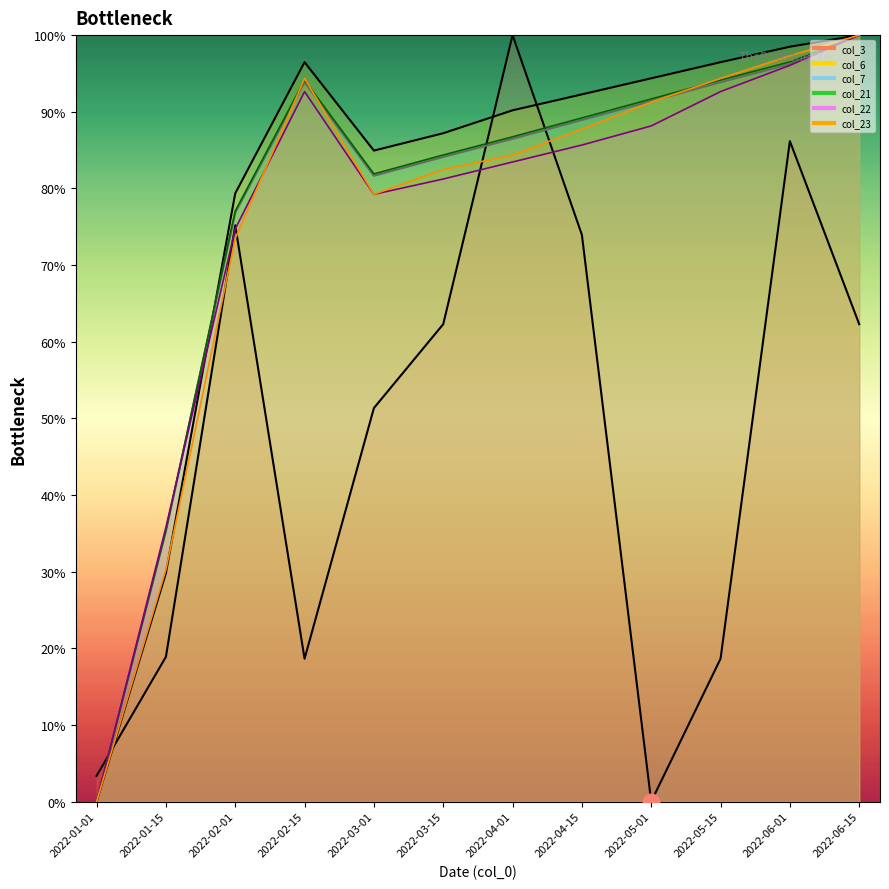

At which category does the chart reach its minimum across all series?

2022-05-01